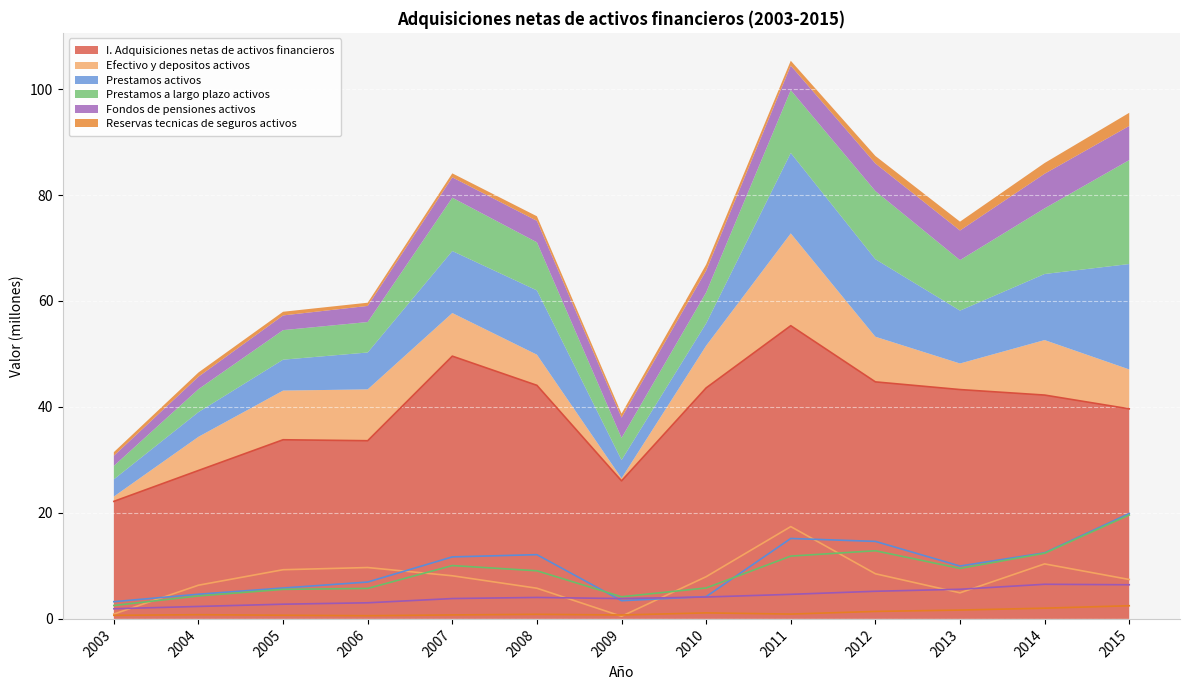

Count the number of data series in this chart.

6